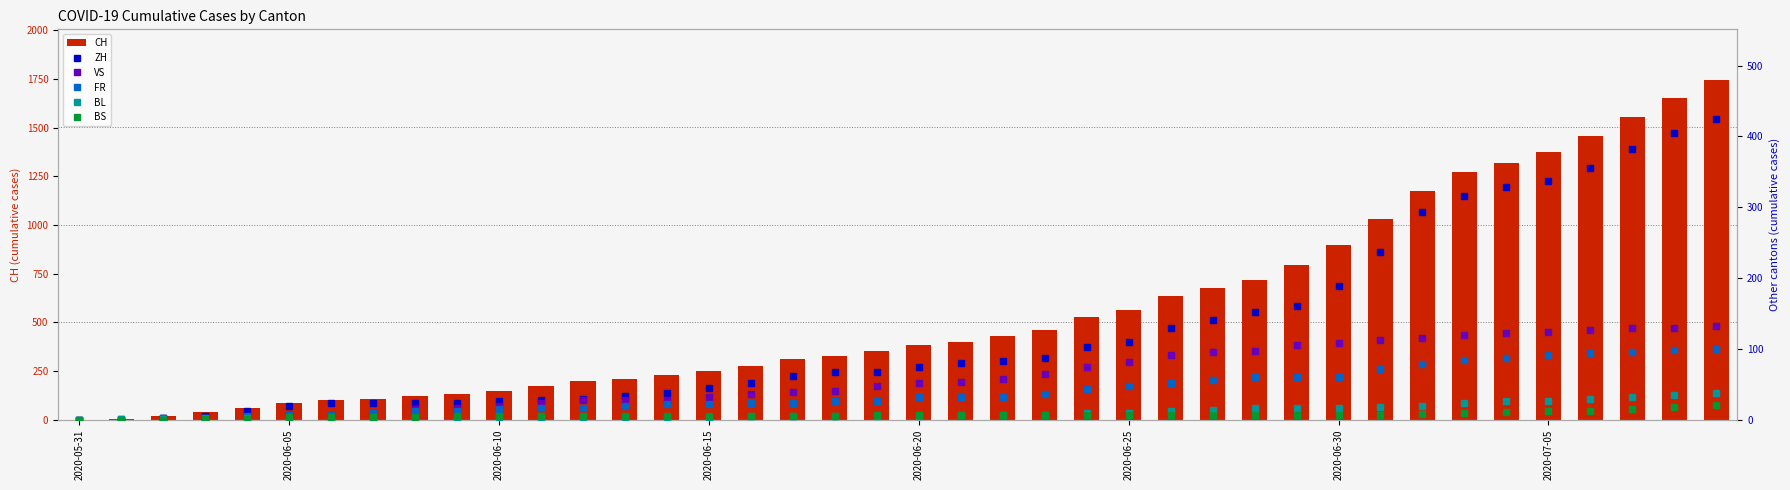

Does the chart contain any negative values?

No